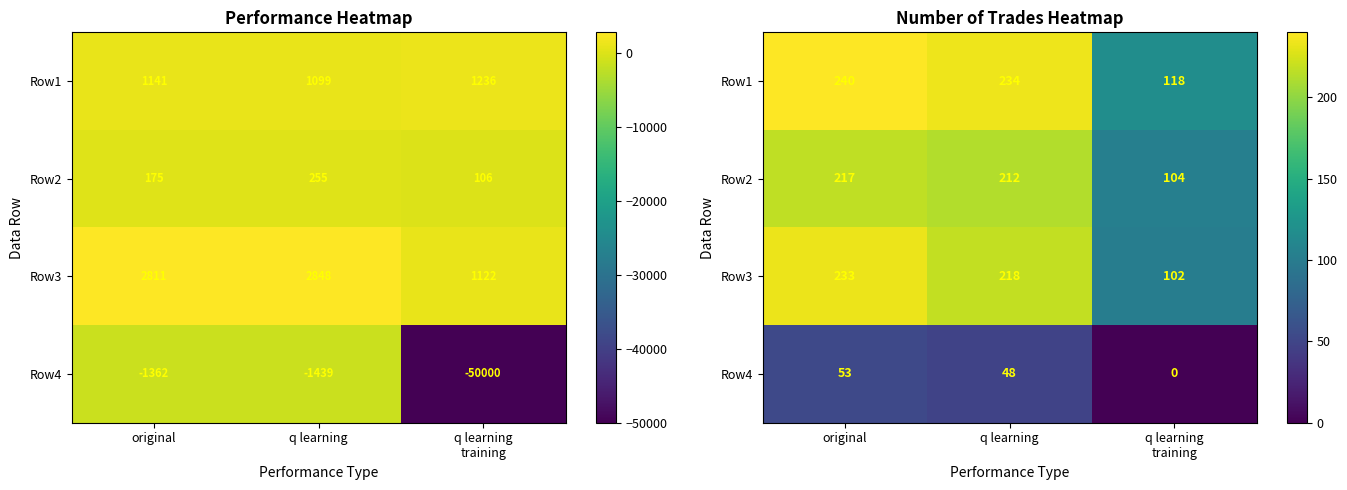

What is the total value across all series at original?

743